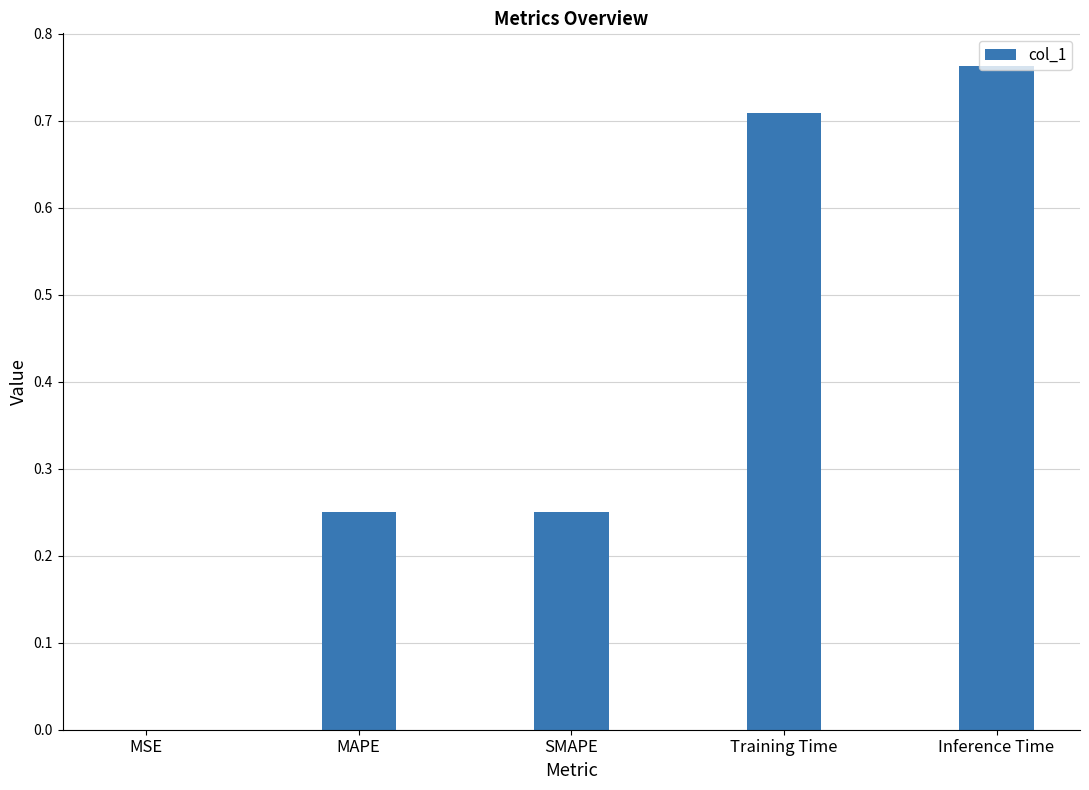

What is the sum of the values at MAPE and SMAPE?

0.5